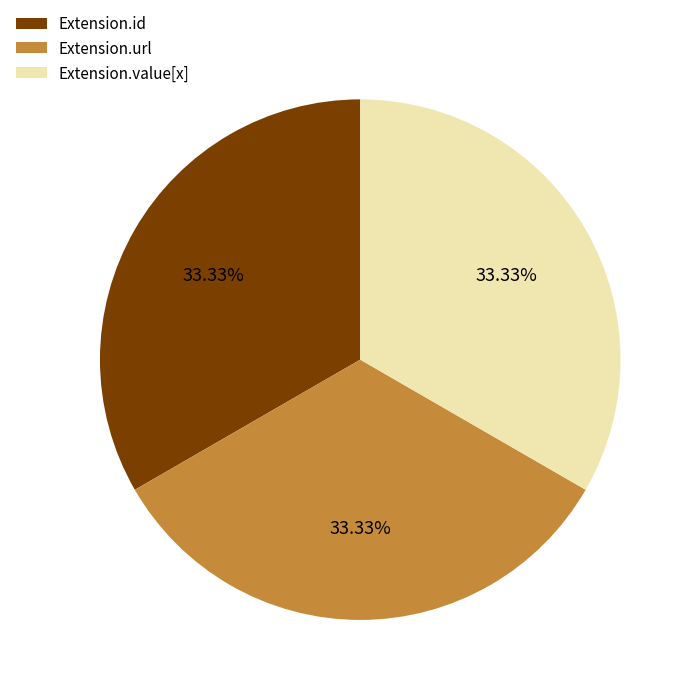

Is the sum of Extension.id and Extension.value[x] greater than half?

Yes